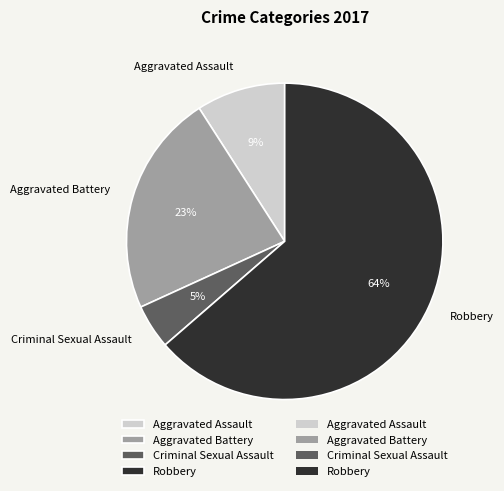

Which category accounts for the majority?

Robbery